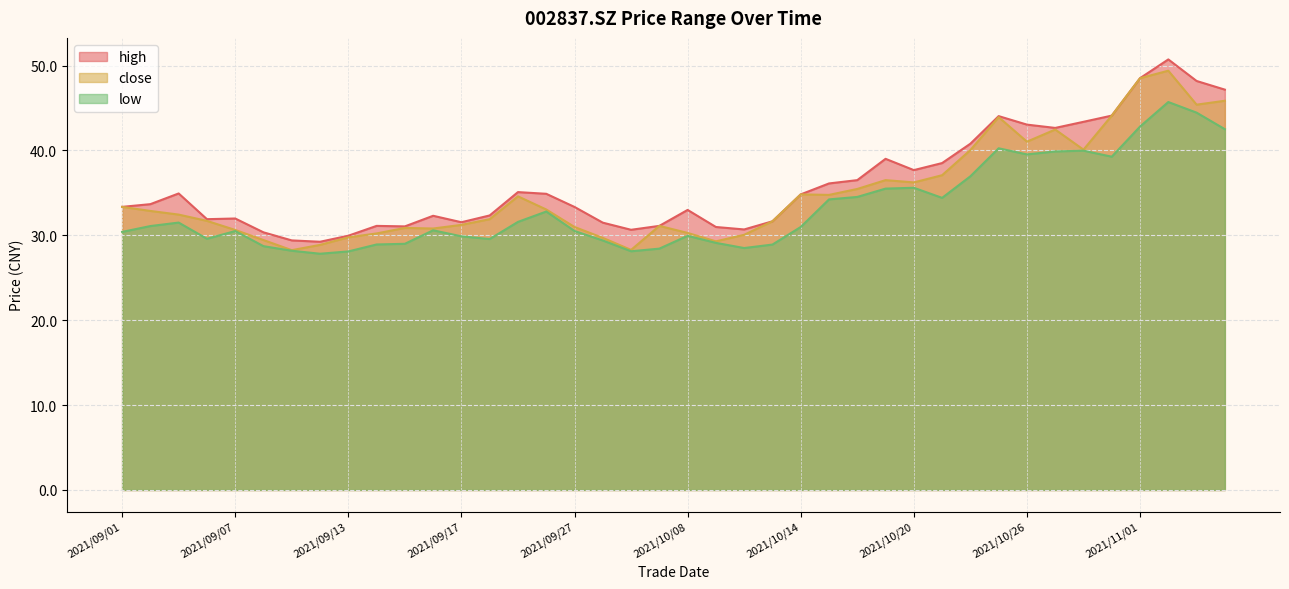

List the labels in order of close value, smallest first.

2021/09/09, 2021/09/29, 2021/09/10, 2021/10/11, 2021/09/08, 2021/09/28, 2021/09/13, 2021/10/12, 2021/09/14, 2021/10/08, 2021/09/07, 2021/09/16, 2021/09/15, 2021/09/27, 2021/09/30, 2021/09/17, 2021/10/13, 2021/09/06, 2021/09/22, 2021/09/03, 2021/09/02, 2021/09/24, 2021/09/01, 2021/09/23, 2021/10/15, 2021/10/14, 2021/10/18, 2021/10/20, 2021/10/19, 2021/10/21, 2021/10/22, 2021/10/28, 2021/10/26, 2021/10/27, 2021/10/25, 2021/10/29, 2021/11/03, 2021/11/04, 2021/11/01, 2021/11/02